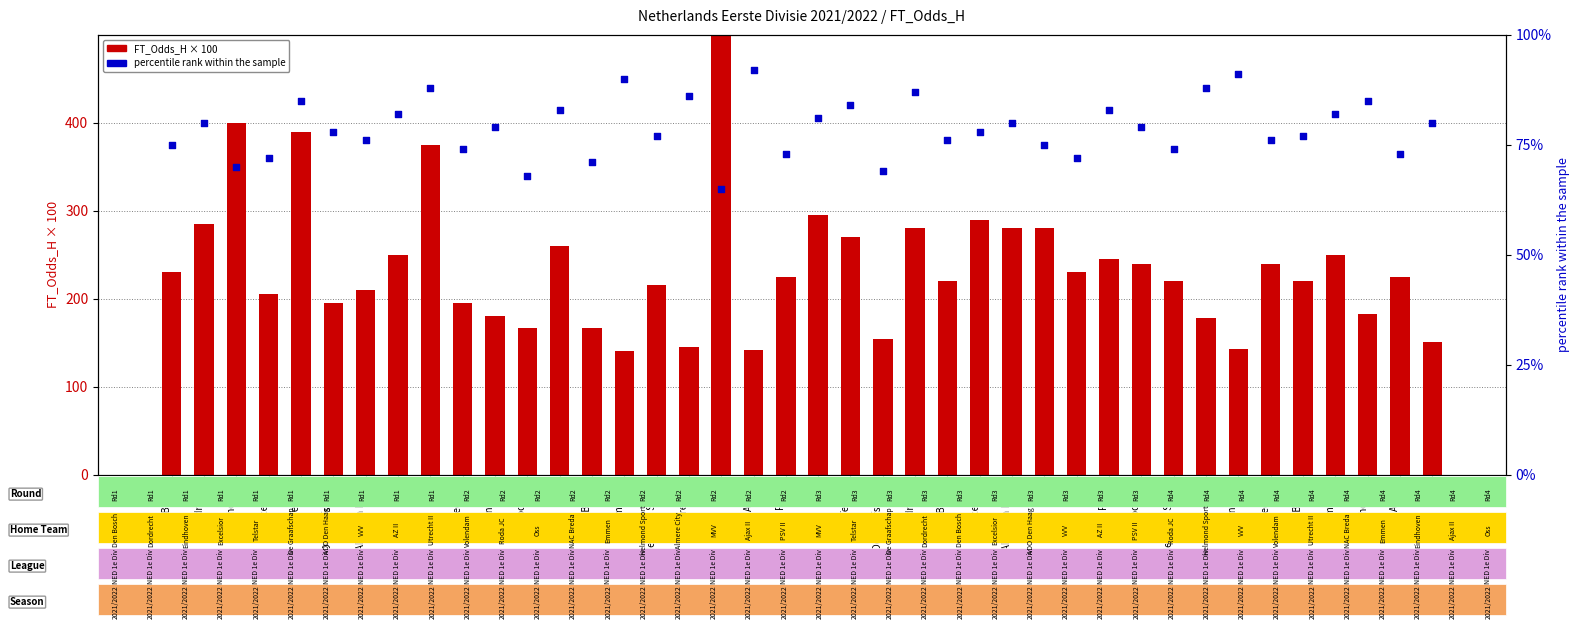

Which series contains the lowest Y value?

percentile rank within sample